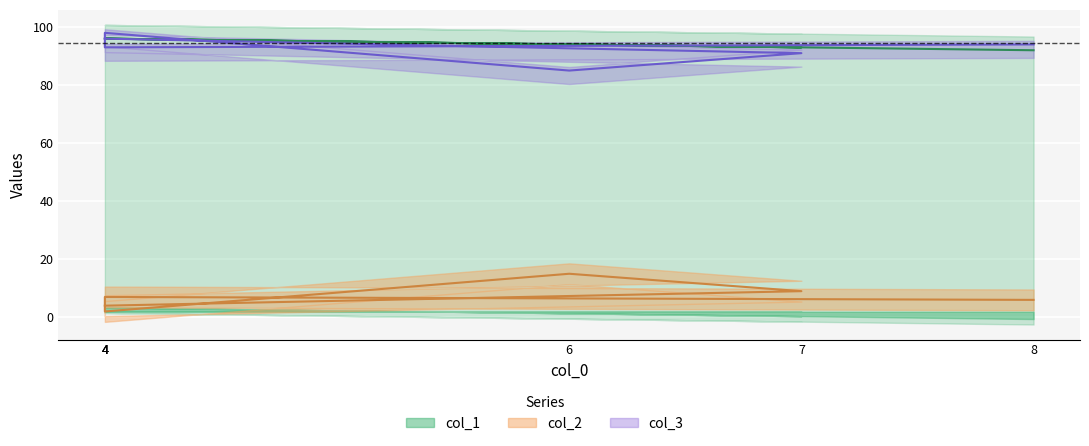

True or false: col_3 has more than 0 interior local peaks.

True